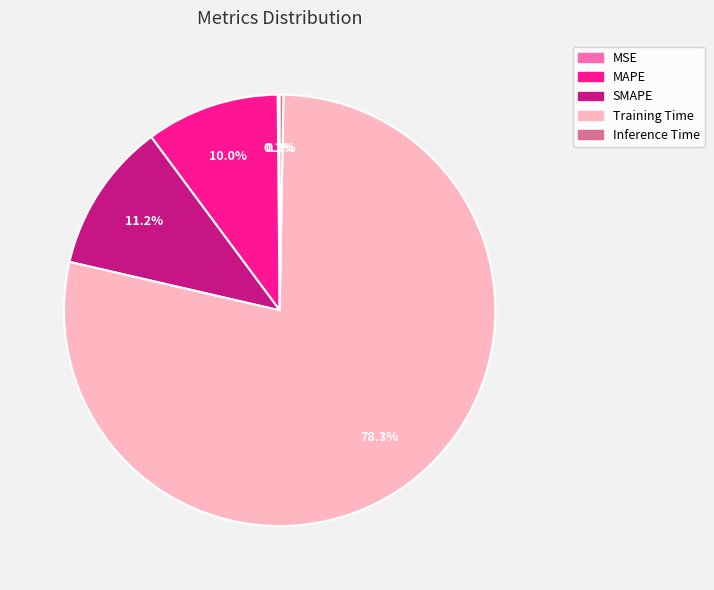

To the nearest percent, what is the difference between the Training Time and SMAPE slice percentages?

67%